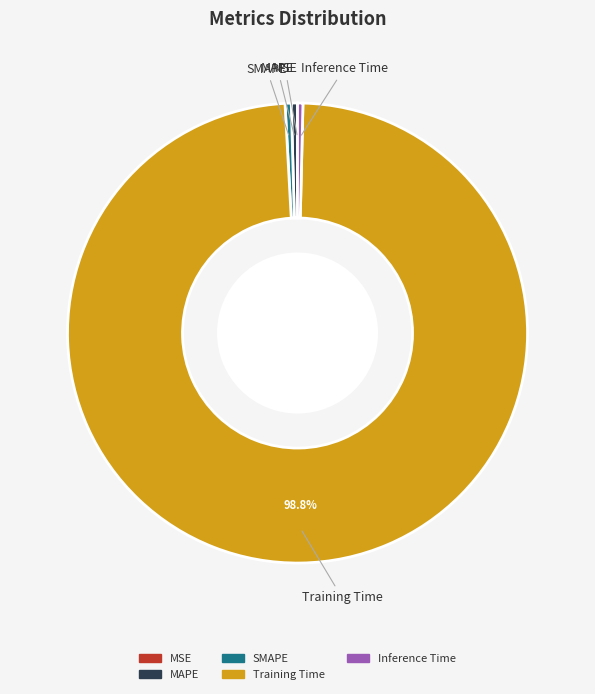

Combined, do Training Time and MAPE account for over 50%?

Yes